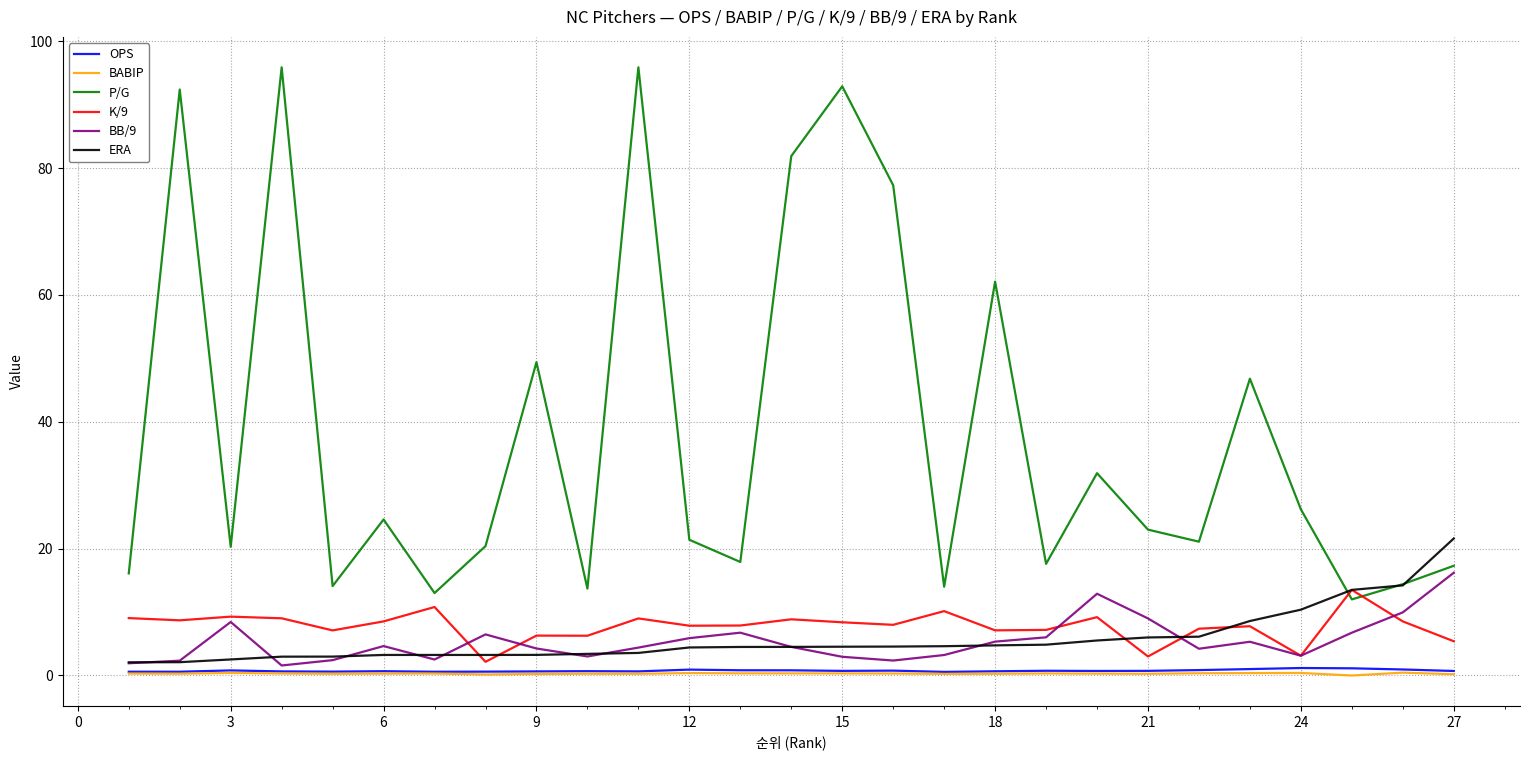

Which series has the widest spread of values?

P/G